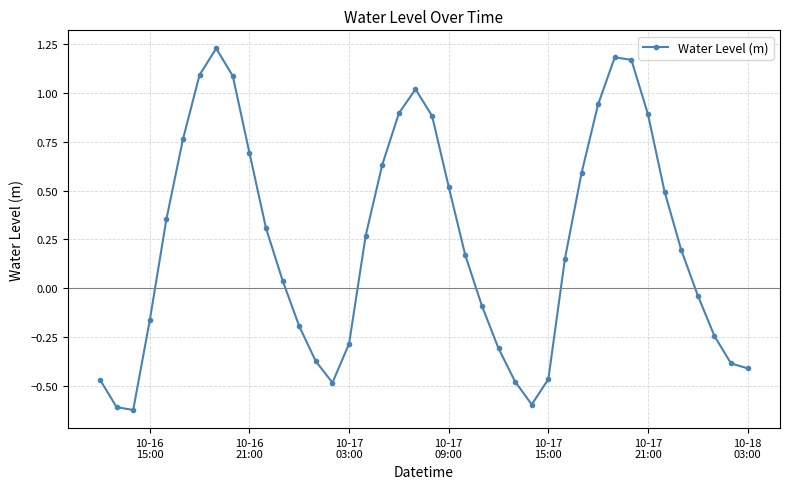

True or false: the data has more than 0 interior local peaks.

True